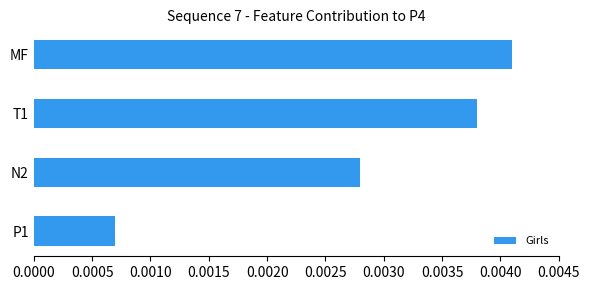

Which has a higher value, MF or N2?

MF